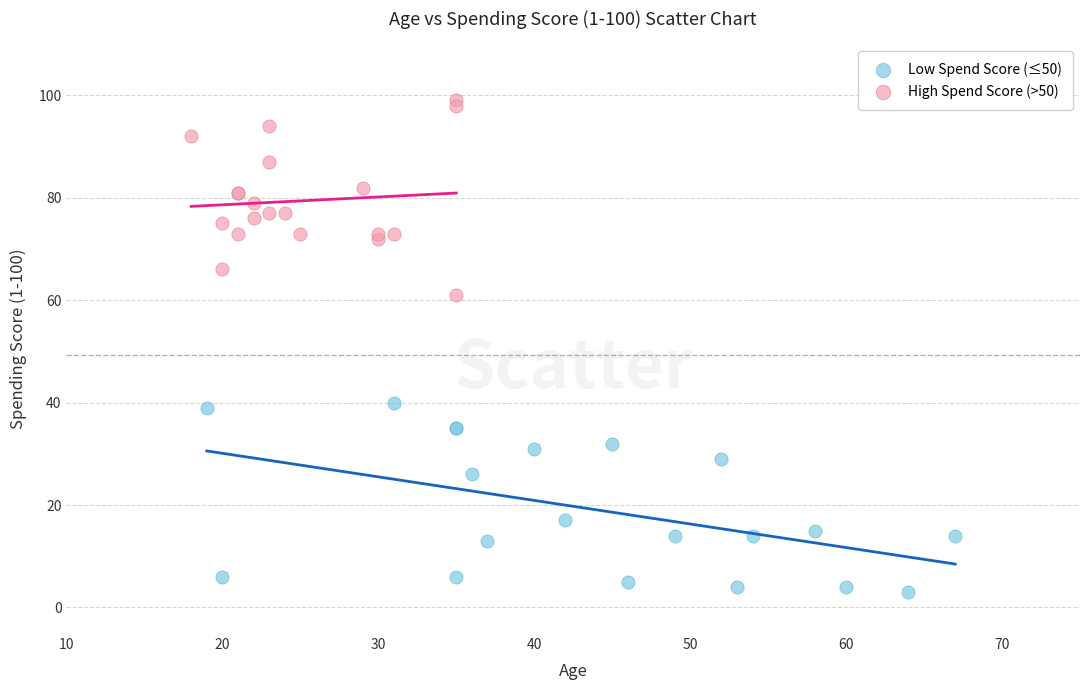

Which series contains the highest Y value?

High Spend Score (>50)